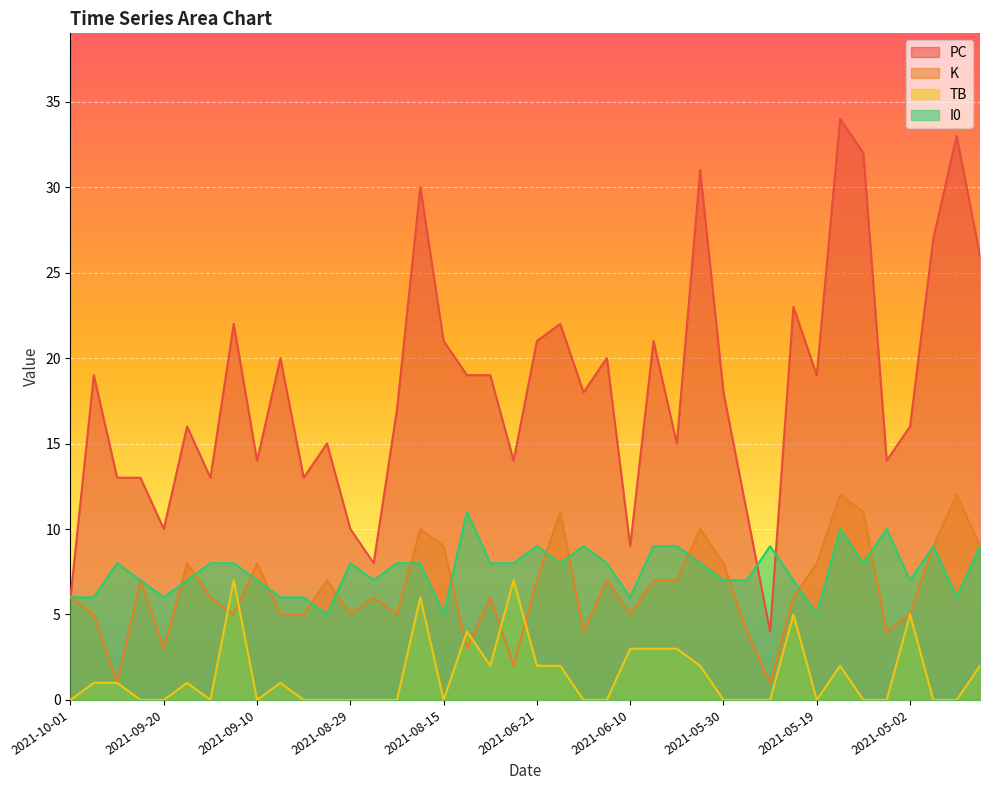

List the labels in order of PC value, smallest first.

2021-05-25, 2021-10-01, 2021-08-25, 2021-06-10, 2021-09-20, 2021-08-29, 2021-05-27, 2021-09-24, 2021-09-21, 2021-09-15, 2021-09-04, 2021-09-10, 2021-06-22, 2021-05-05, 2021-09-01, 2021-06-05, 2021-09-16, 2021-05-02, 2021-08-22, 2021-06-15, 2021-05-30, 2021-09-25, 2021-08-11, 2021-08-09, 2021-05-19, 2021-09-06, 2021-06-13, 2021-08-15, 2021-06-21, 2021-06-06, 2021-09-11, 2021-06-16, 2021-05-21, 2021-04-22, 2021-04-30, 2021-08-20, 2021-06-03, 2021-05-12, 2021-04-26, 2021-05-15